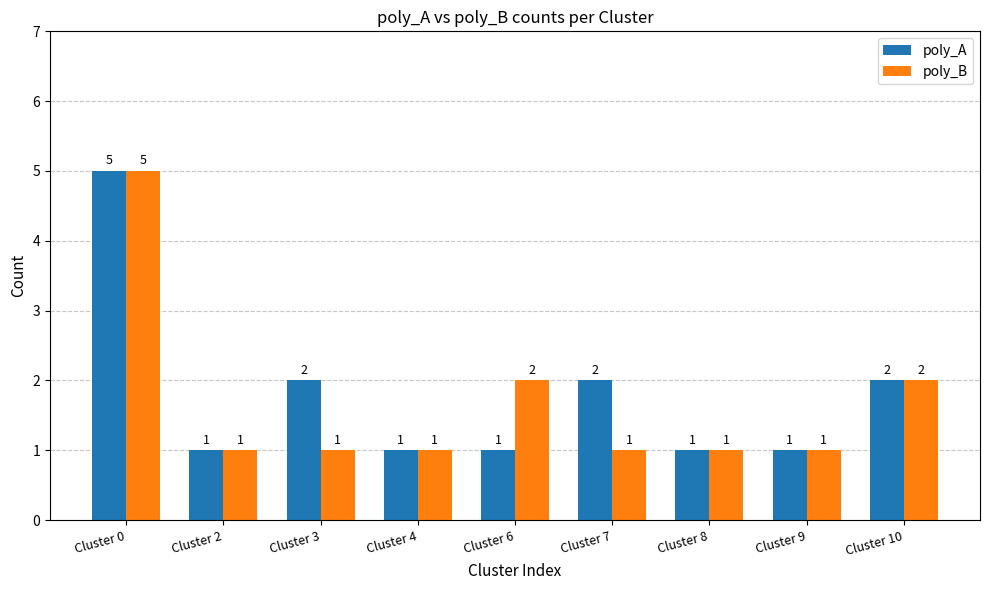

The poly_A series shows 1 at Cluster 8. True or false?

True